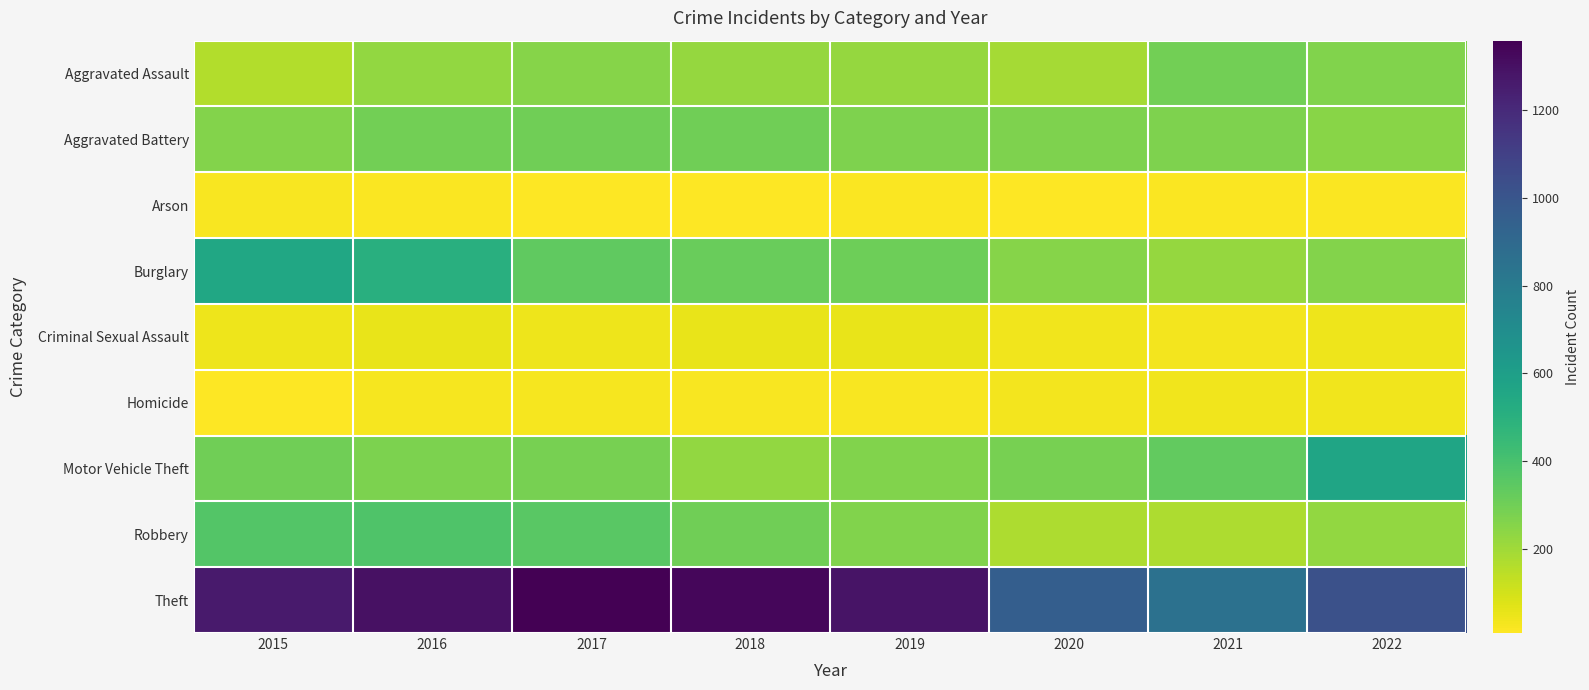

What is the maximum value shown in the chart?

1359